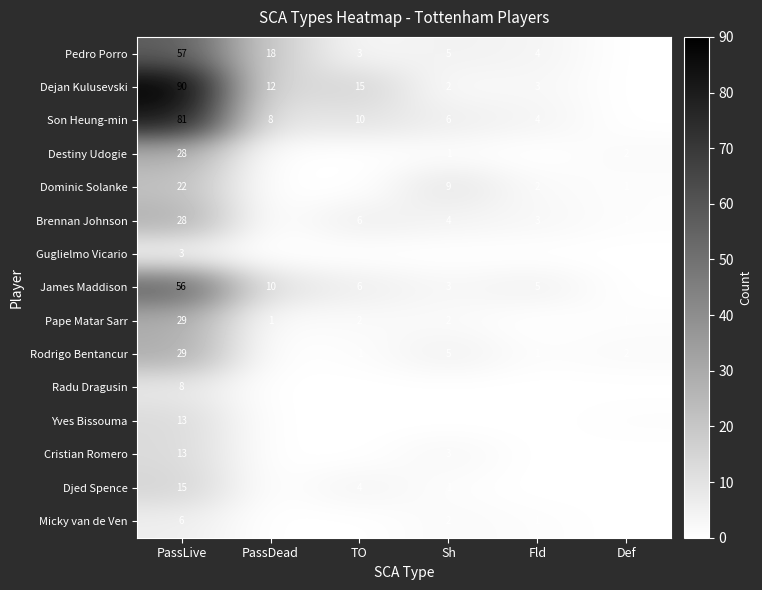

Between Sh and TO, which is larger?

Sh